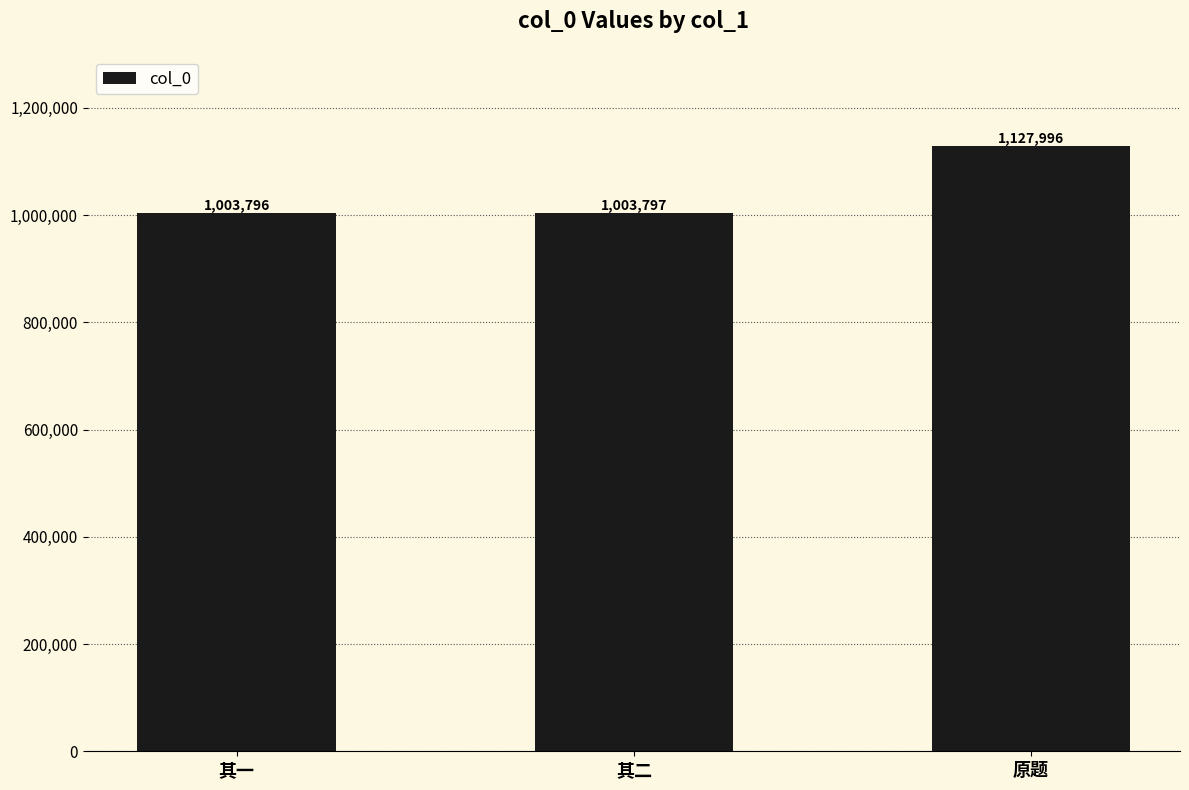

Which label corresponds to the smallest value in the chart?

其一